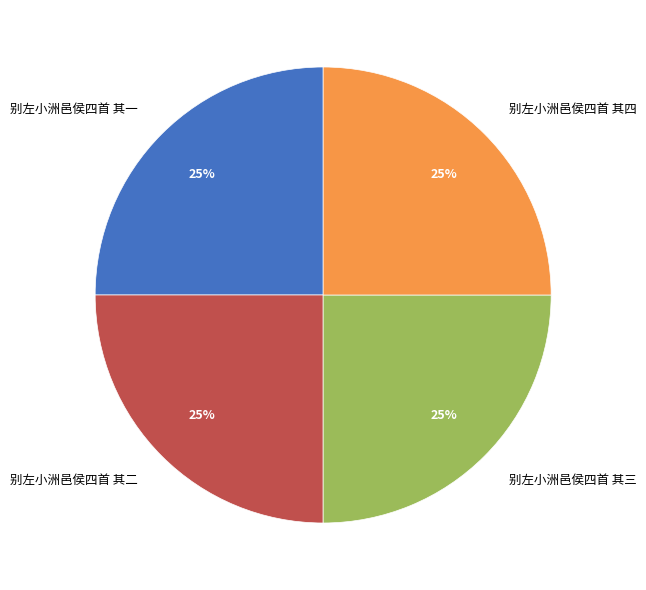

How many slices are in this pie chart?

4